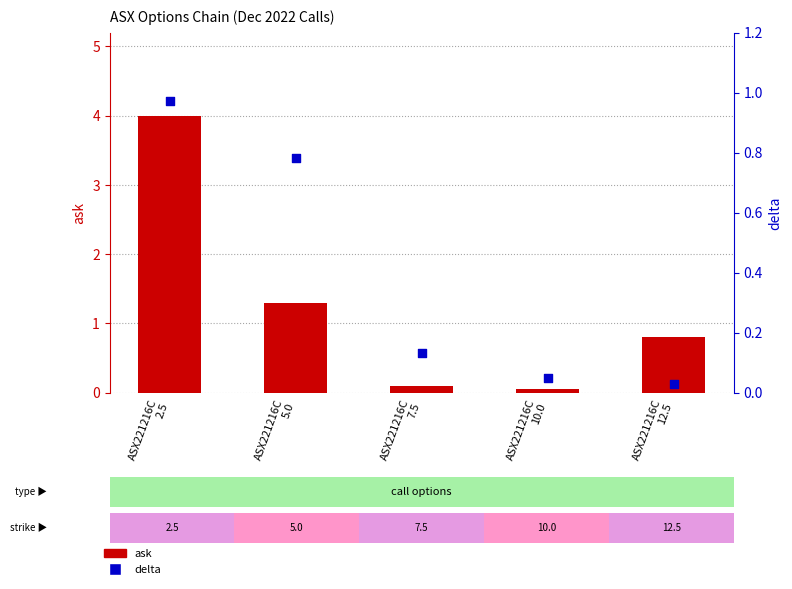

What are all the series names shown in the legend?

ask, delta